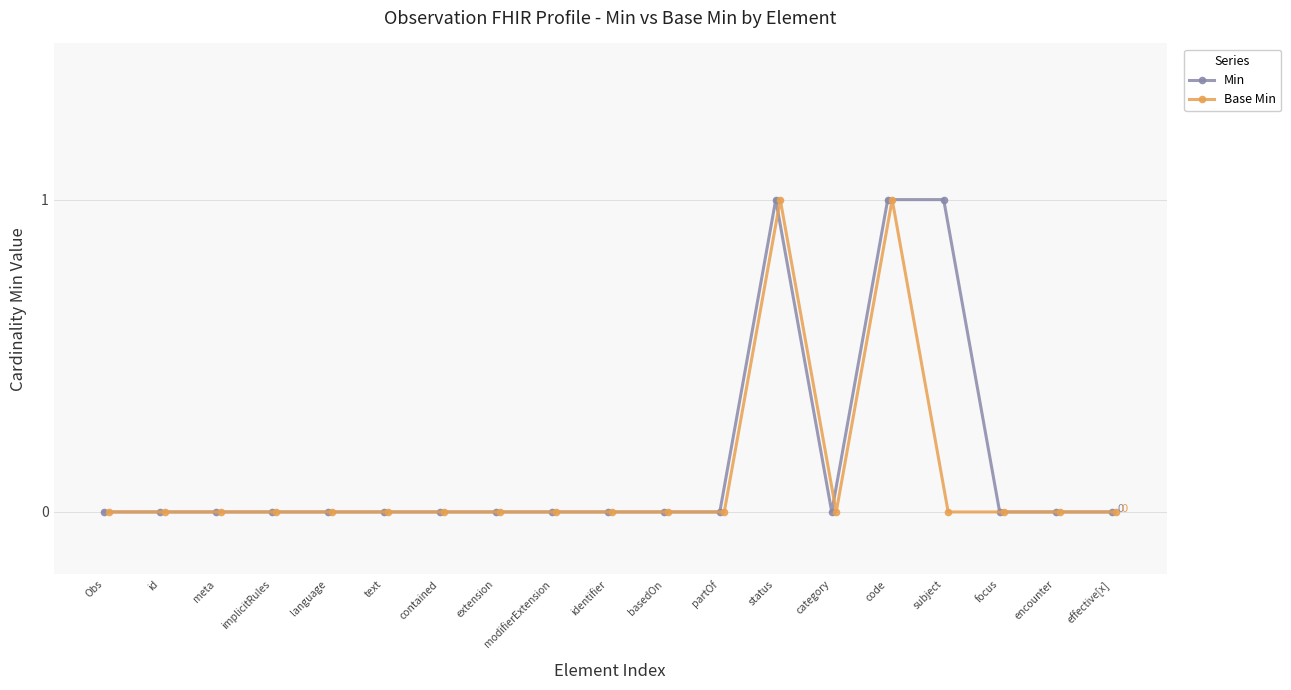

What is the greatest value displayed?

1